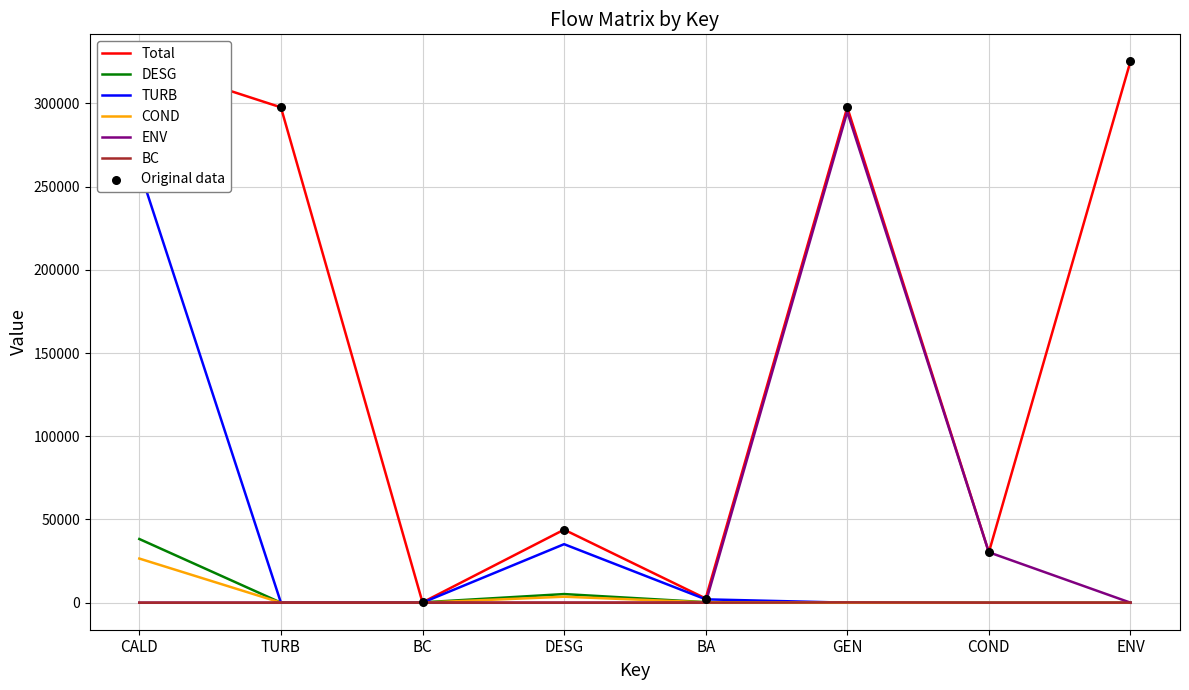

At which category is the sum across all series the highest?

CALD